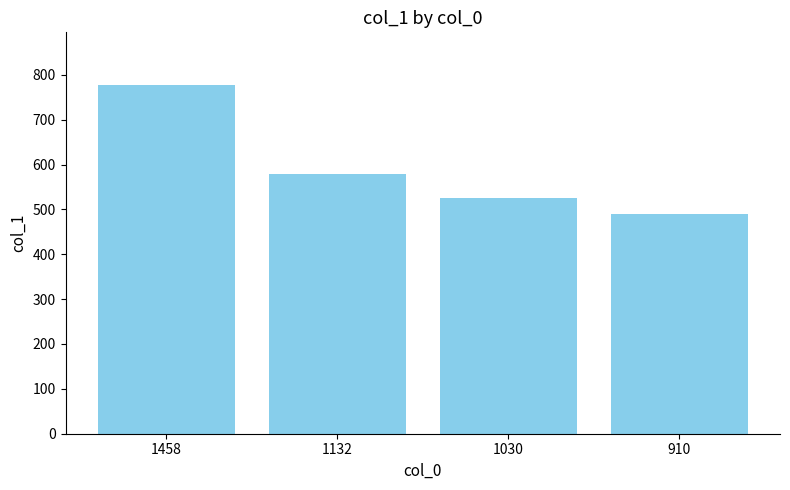

What is the minimum value shown in the chart?

490